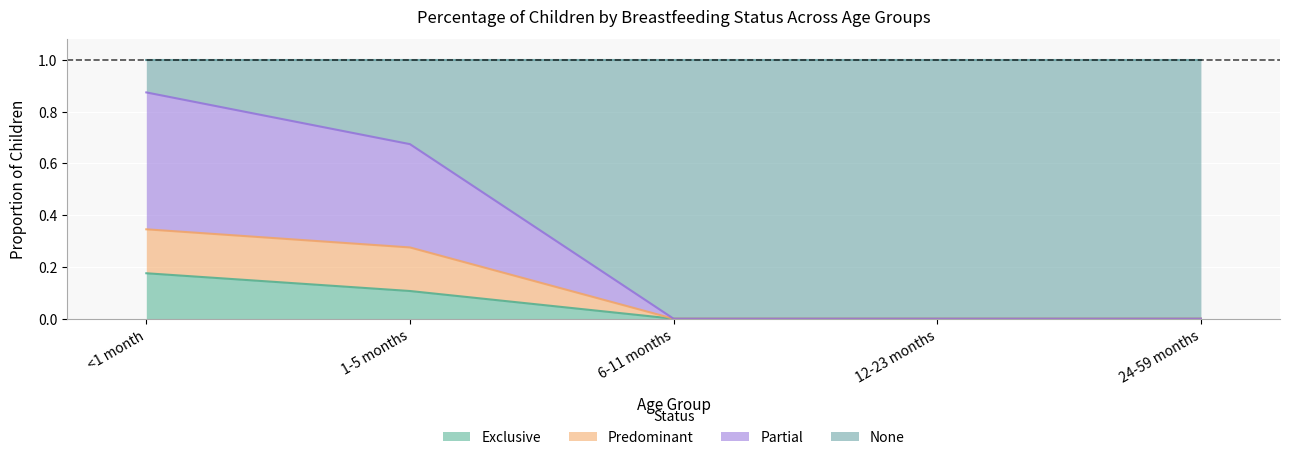

What is the label of the 3rd point from the left?

6-11 months